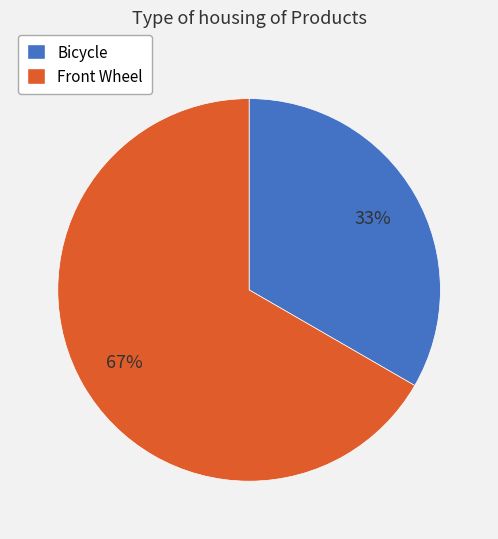

To the nearest percent, what is the average slice percentage?

50%